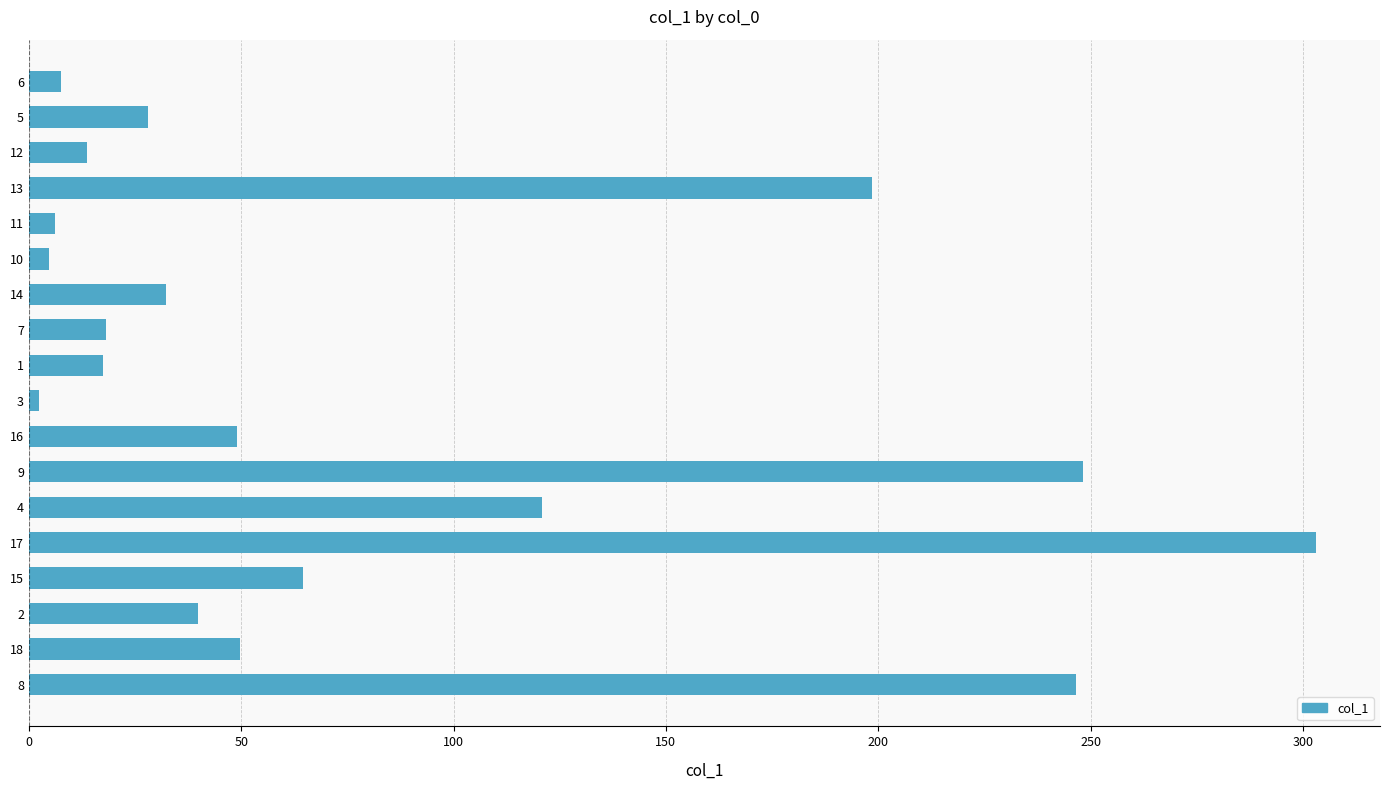

What is the ratio of the value at 7 to the value at 16?

0.4